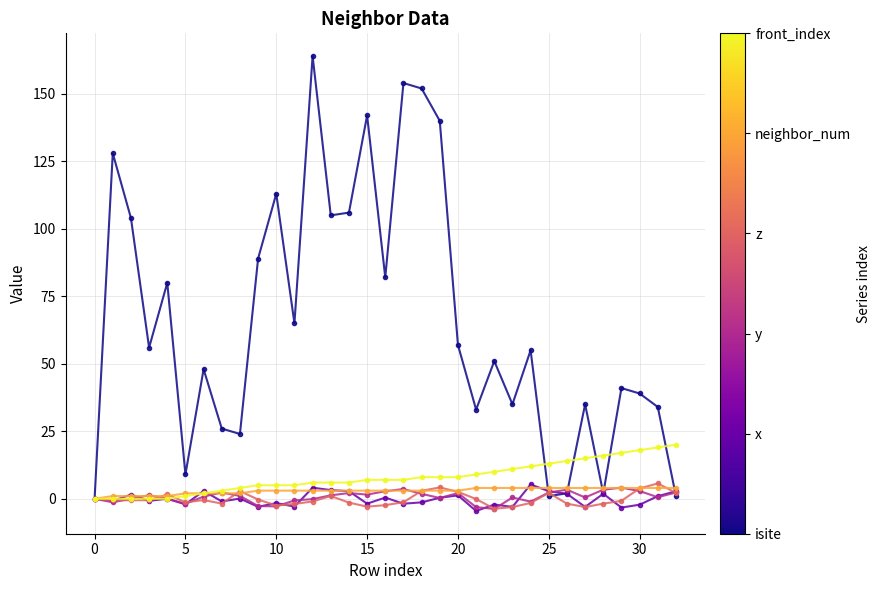

What is the greatest value displayed?

164.0